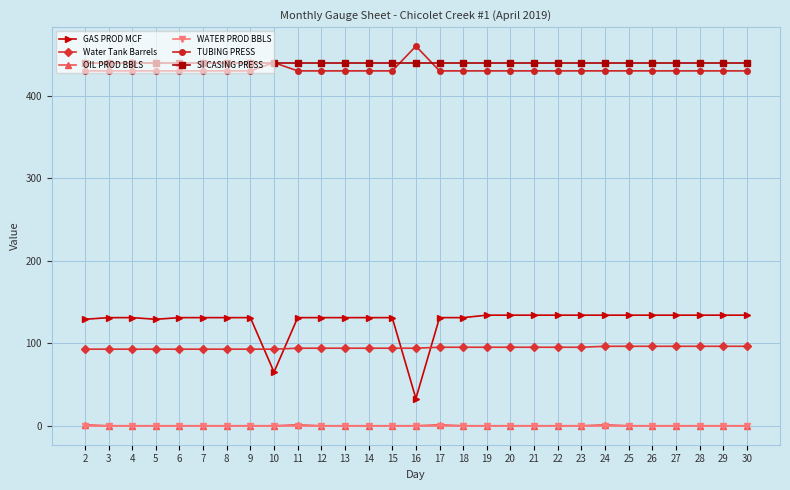

What is the difference between the maximum and minimum values in the TUBING PRESS series?

30.0